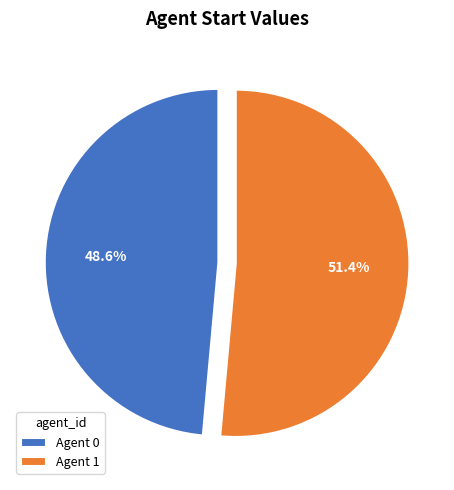

To the nearest percent, what is the difference between the largest and smallest slice percentages?

3%